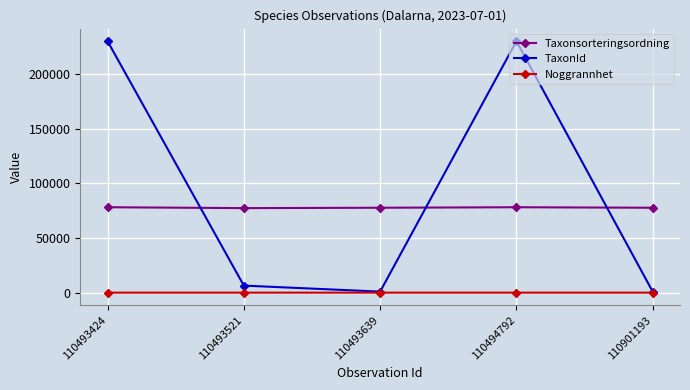

Which series has the largest range (max minus min)?

TaxonId